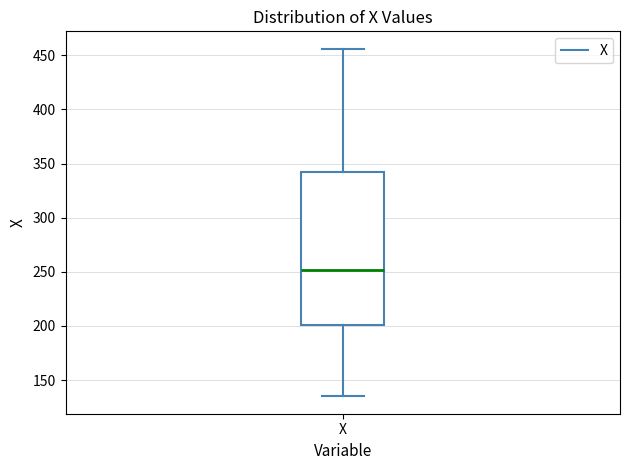

Where does the lower whisker of the box for X end on the y-axis? The values are not printed on the chart, so give them approximately, as read against the axis.

135